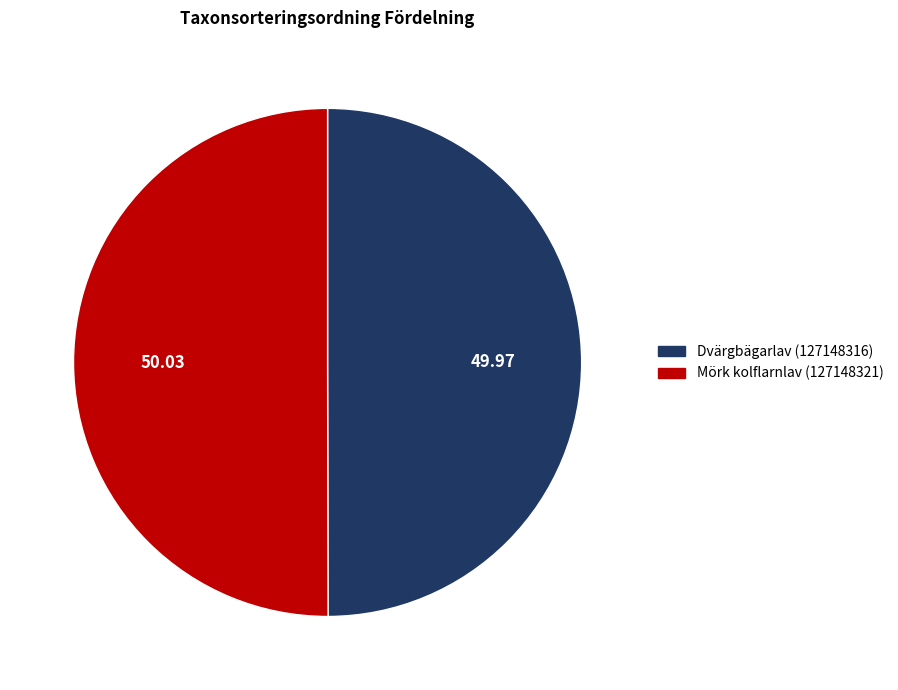

Approximately how many times larger is the value at Dvärgbägarlav (127148316) compared to Mörk kolflarnlav (127148321)?

1.0